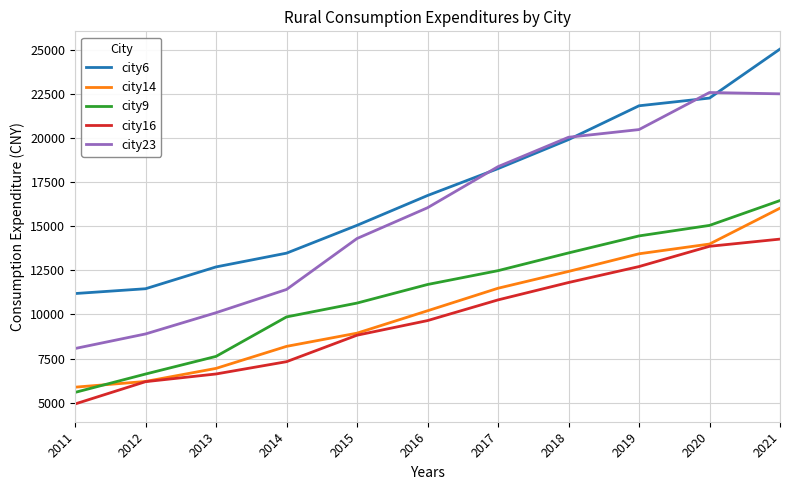

Which series has the largest total across all categories?

city6